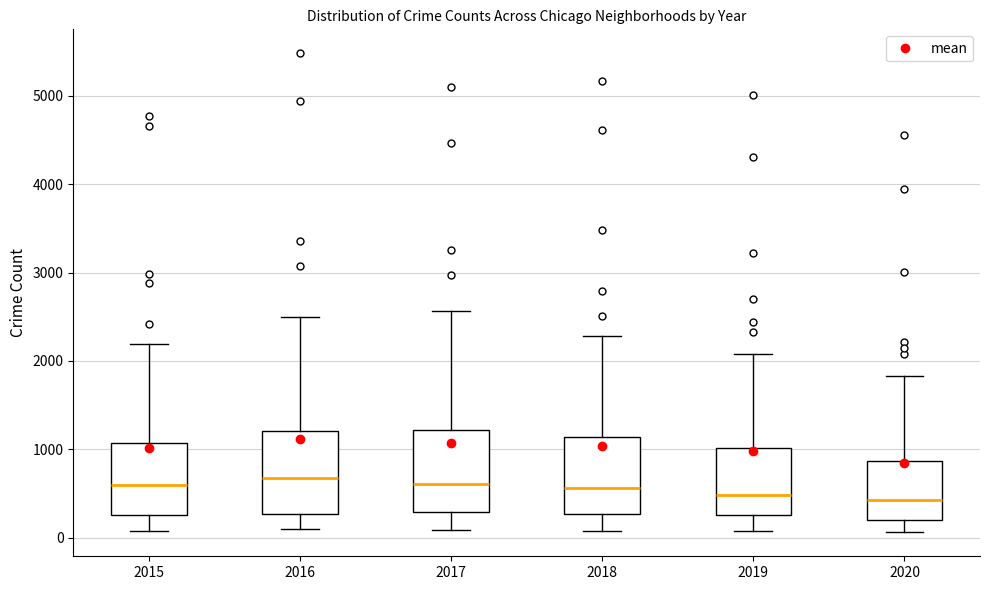

Reading left to right, read every box against the y-axis: the position of its median line, the range the box covers, and the ends of its whiskers. The values are not printed on the chart, so give them approximately, as read against the axis.

2015: median 600, box 300 to 1100, whiskers 100 to 2200
2016: median 700, box 300 to 1200, whiskers 100 to 2500
2017: median 600, box 300 to 1200, whiskers 100 to 2600
2018: median 600, box 300 to 1100, whiskers 100 to 2300
2019: median 500, box 300 to 1000, whiskers 100 to 2100
2020: median 400, box 200 to 900, whiskers 100 to 1800